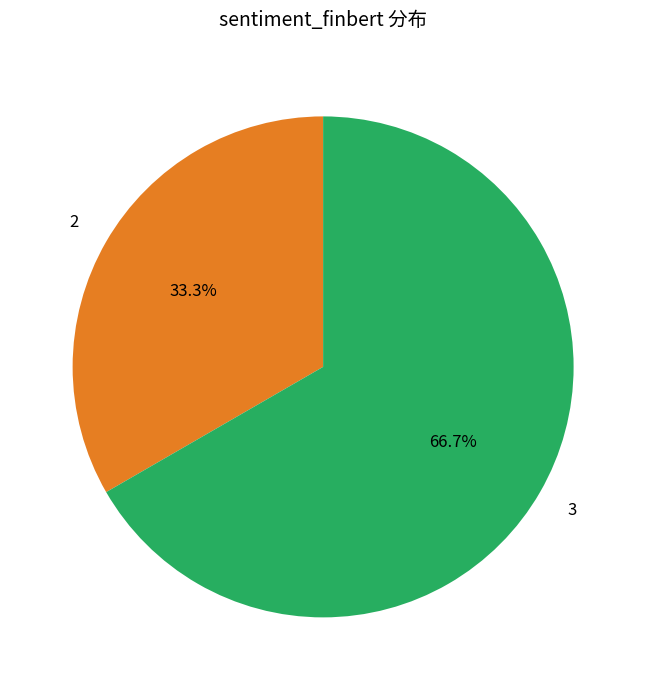

What portion of the pie excludes 2?

66.7%